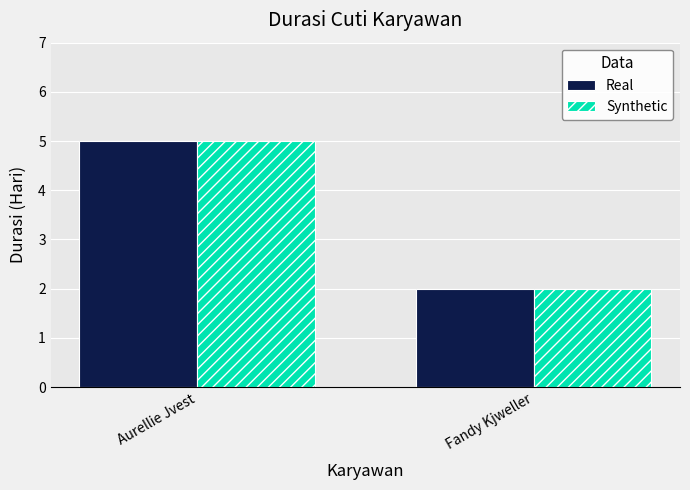

What is the average value of the Real series?

4